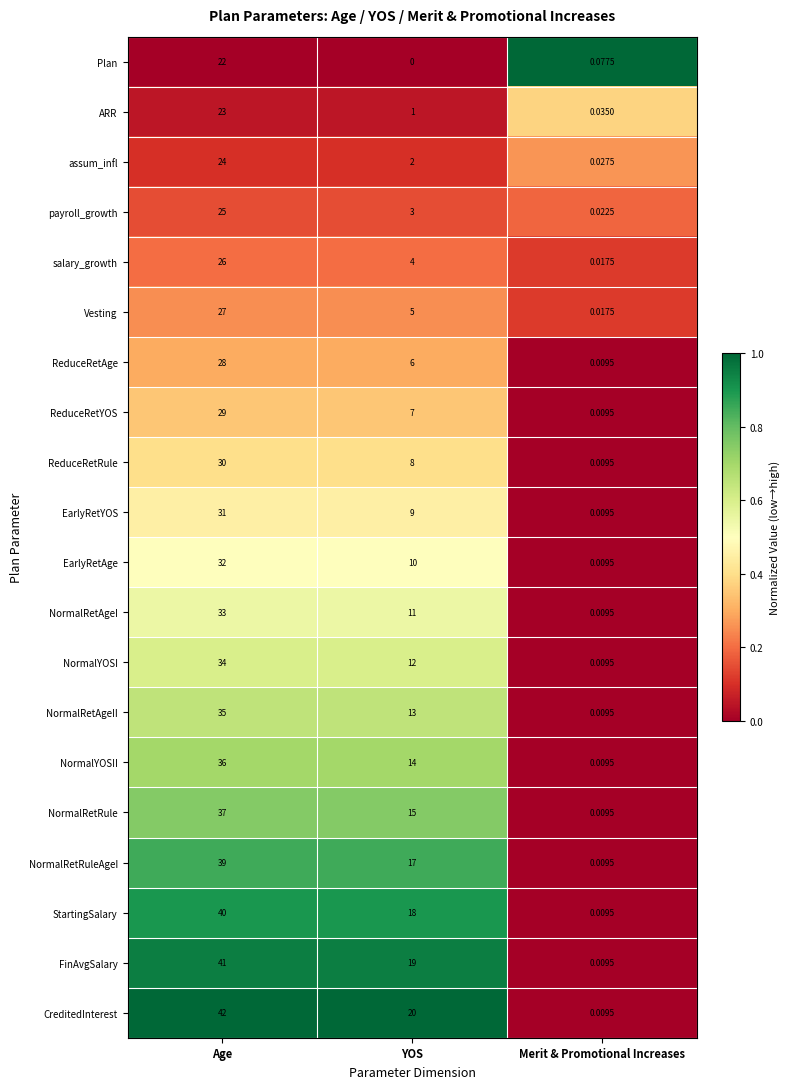

At how many categories does at least one series exceed 0?

3